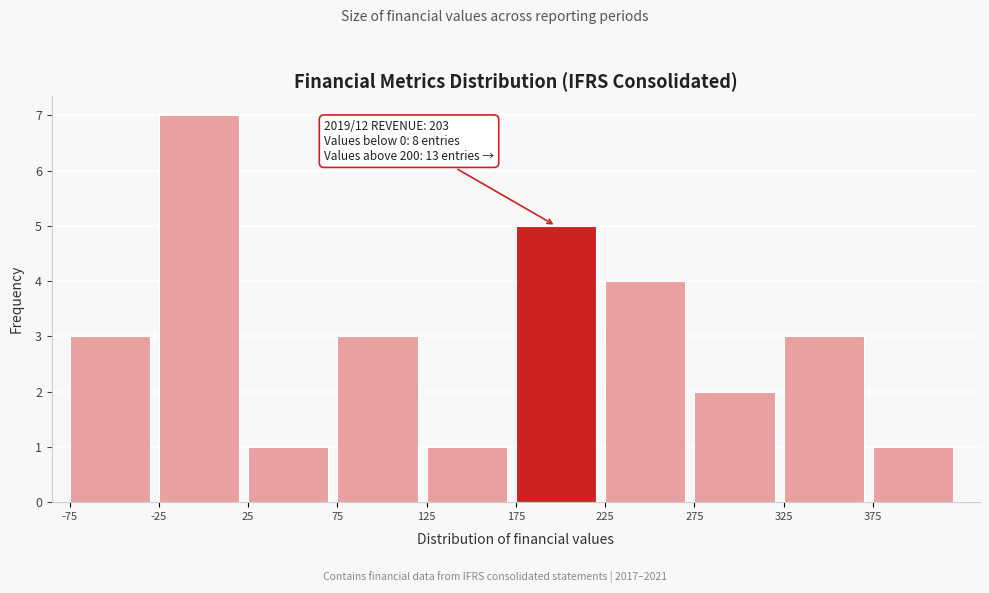

Over which range of the x-axis is the bar tallest?

-25 to 25